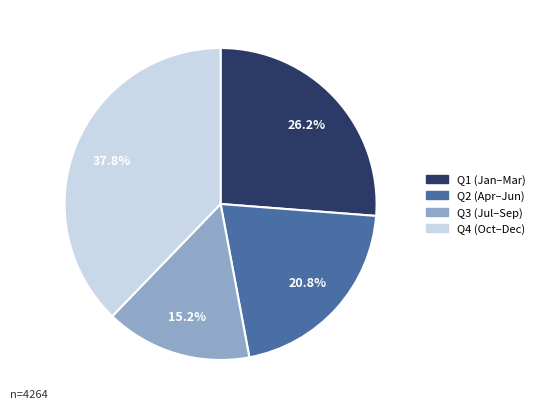

Is there any slice that represents more than half of the pie?

No